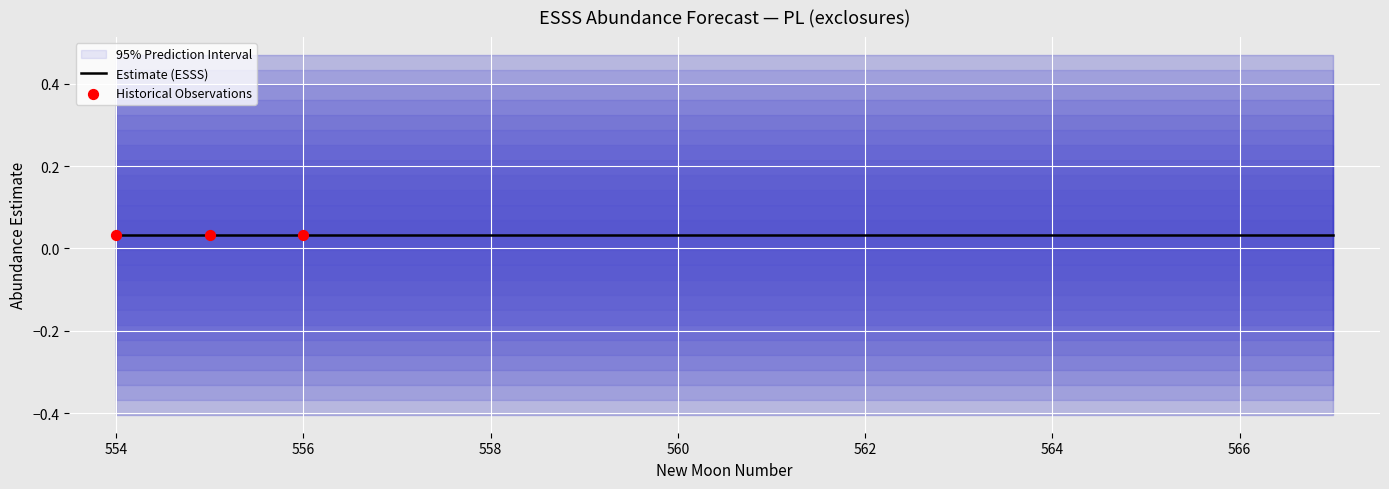

What is the total value across all series at 554?

0.1